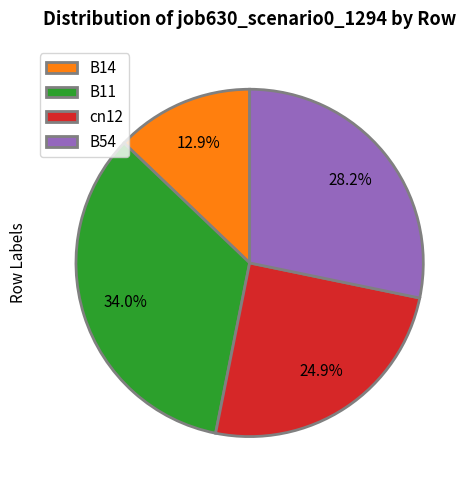

How many slices are in this pie chart?

4